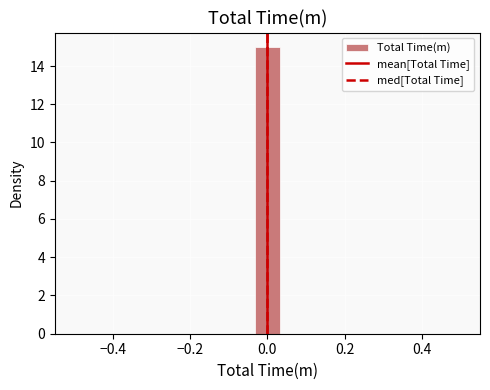

Read against the x-axis, roughly where is the centre of the tallest bar?

0.00